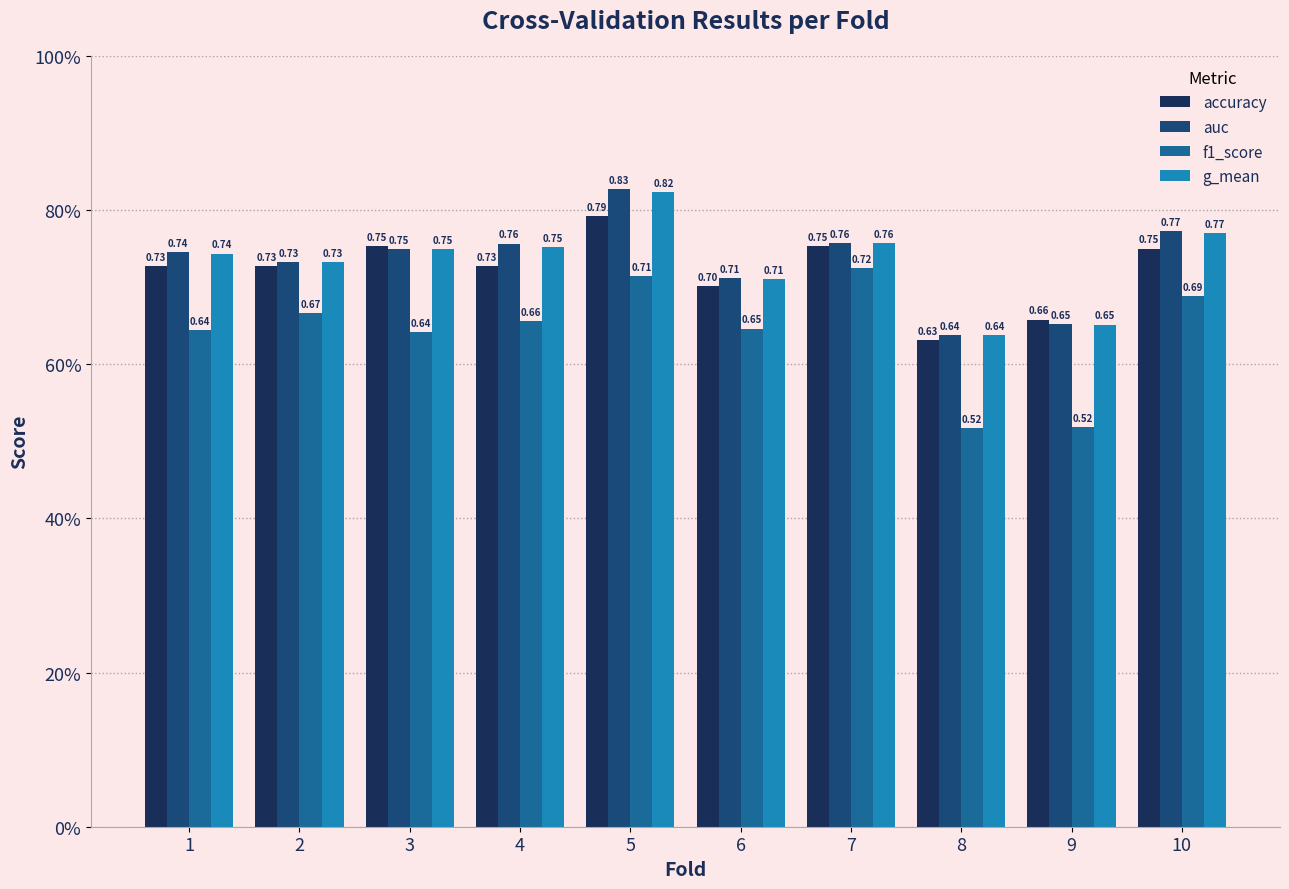

What are all the series names shown in the legend?

accuracy, auc, f1_score, g_mean